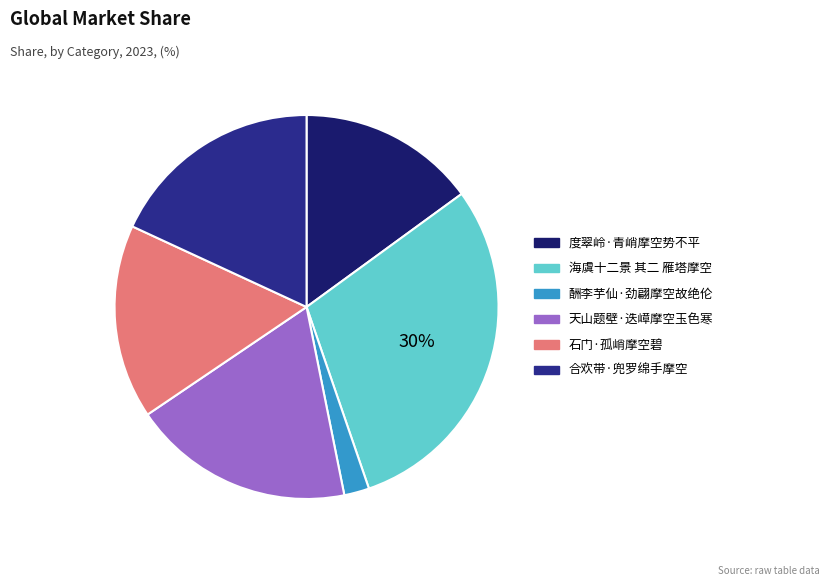

To the nearest percent, what is the average slice percentage?

17%